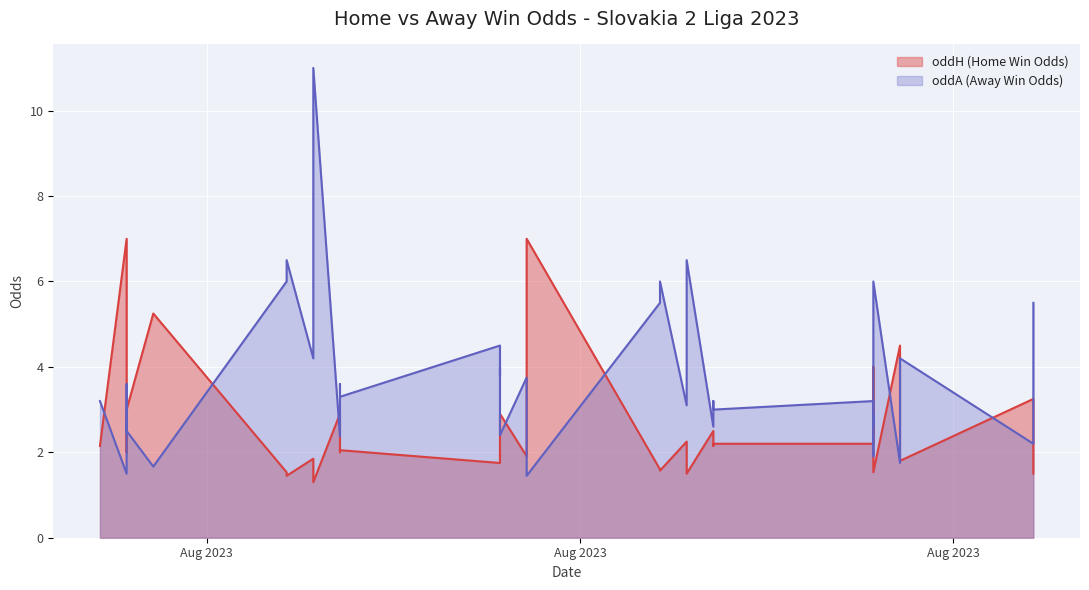

At 2023-07-29, list the series in order from largest to smallest.

oddH (Home Win Odds), oddA (Away Win Odds)